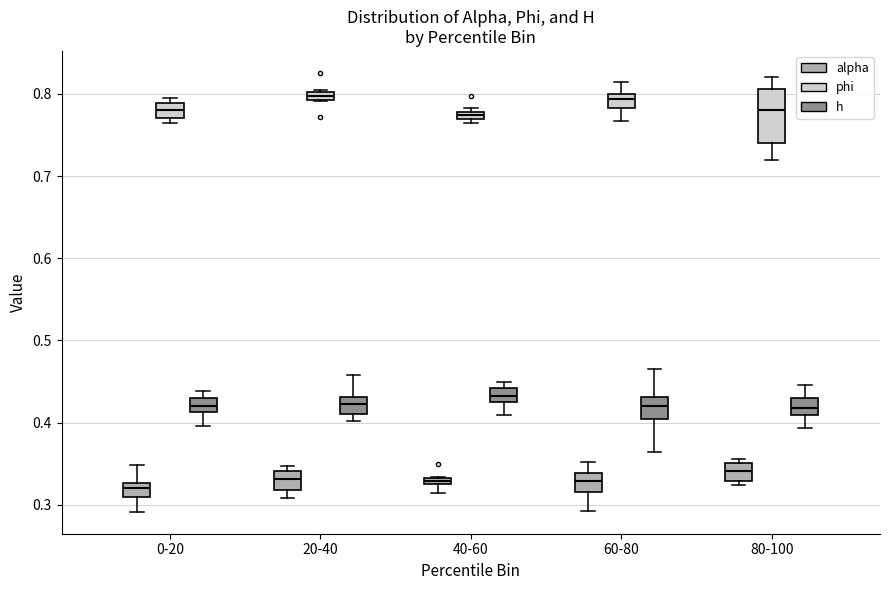

Comparing the boxes themselves (not the whiskers), which one is the tallest?

80-100 (phi)